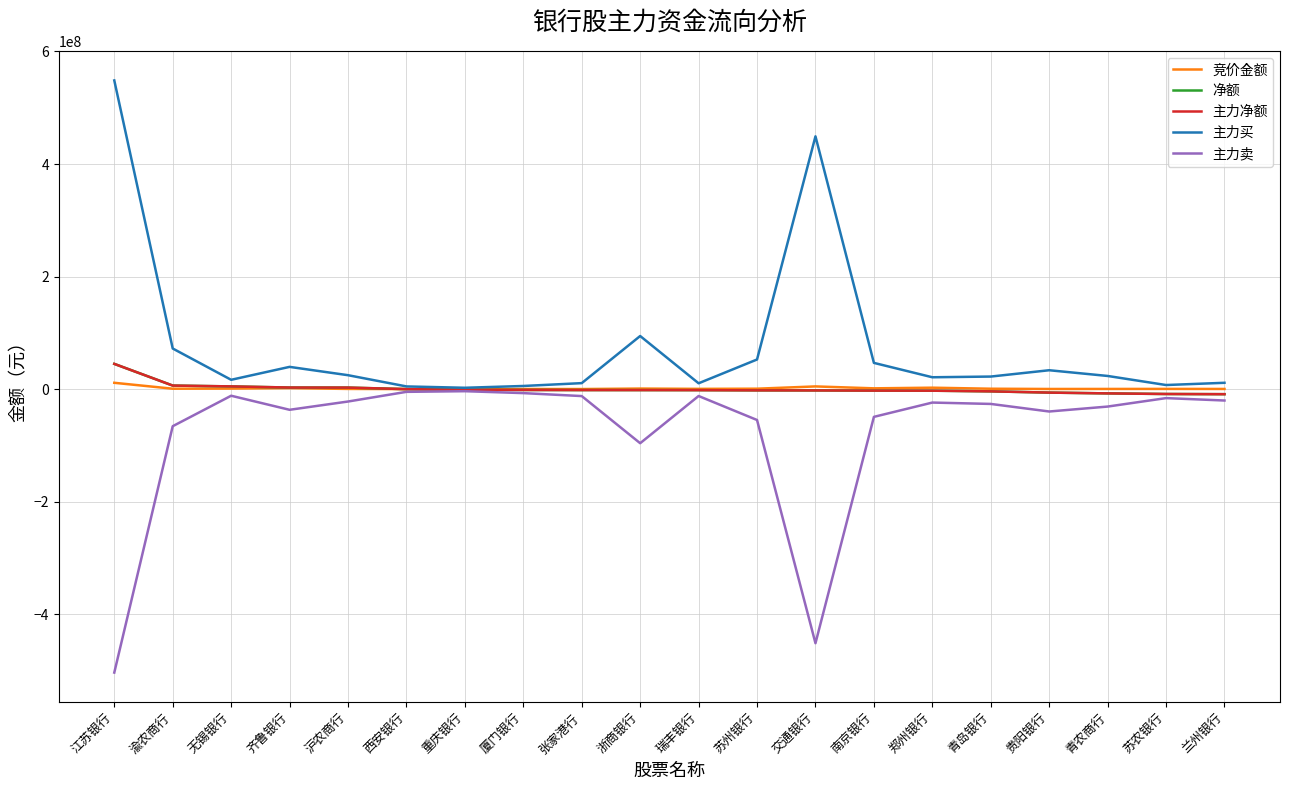

Is this an area chart (filled region under the line)?

No